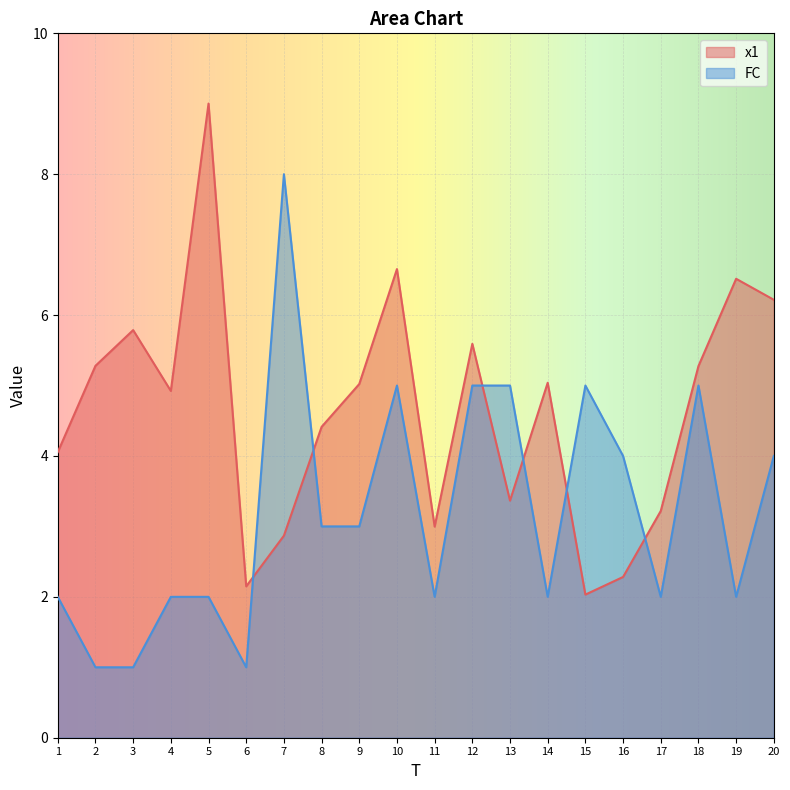

In x1, how many points are lower than both neighbors (excluding endpoints)?

5